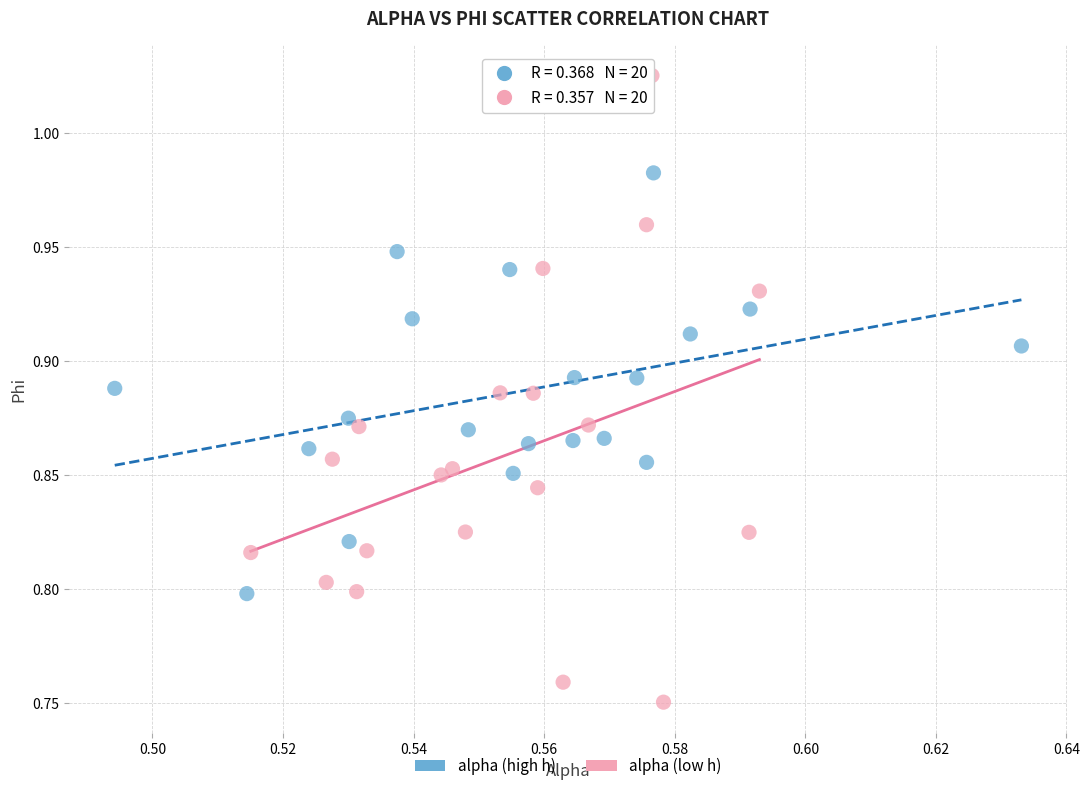

Which series contains the highest Y value?

alpha (low h)